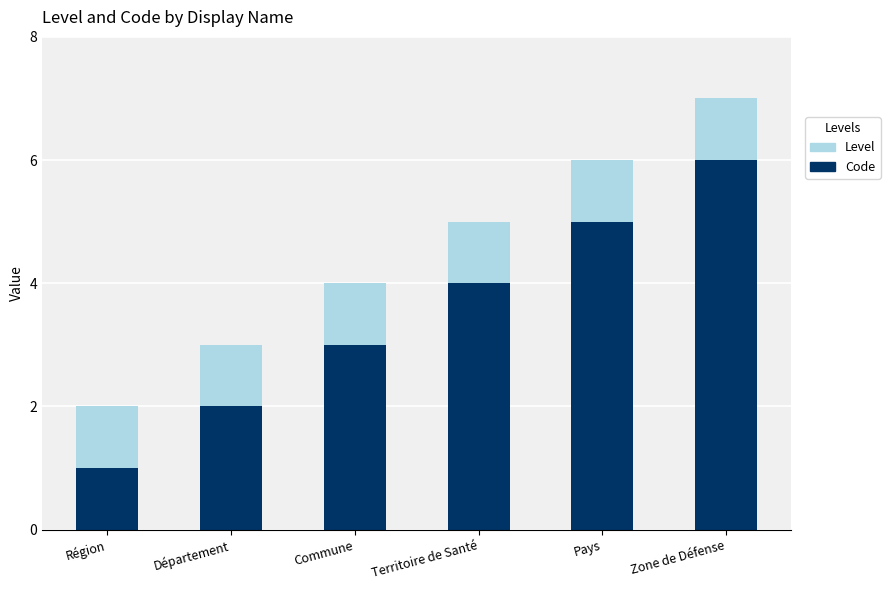

At which category is the sum across all series the highest?

Zone de Défense